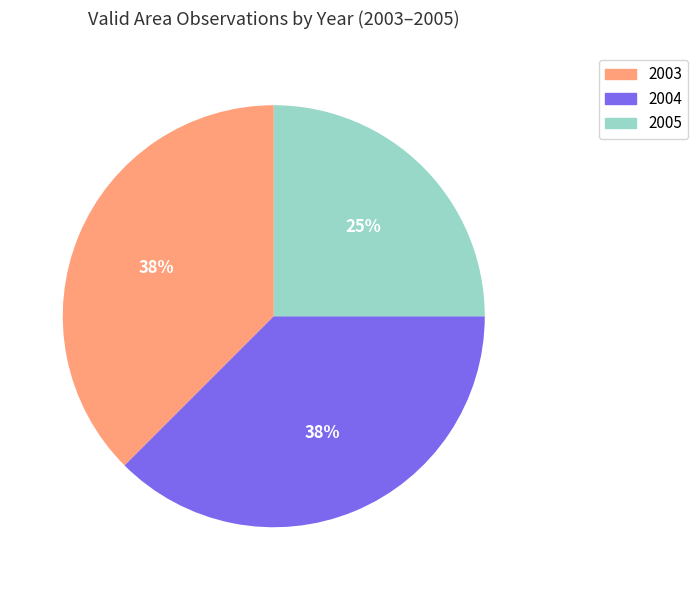

Is the sum of 2005 and 2004 greater than half?

Yes